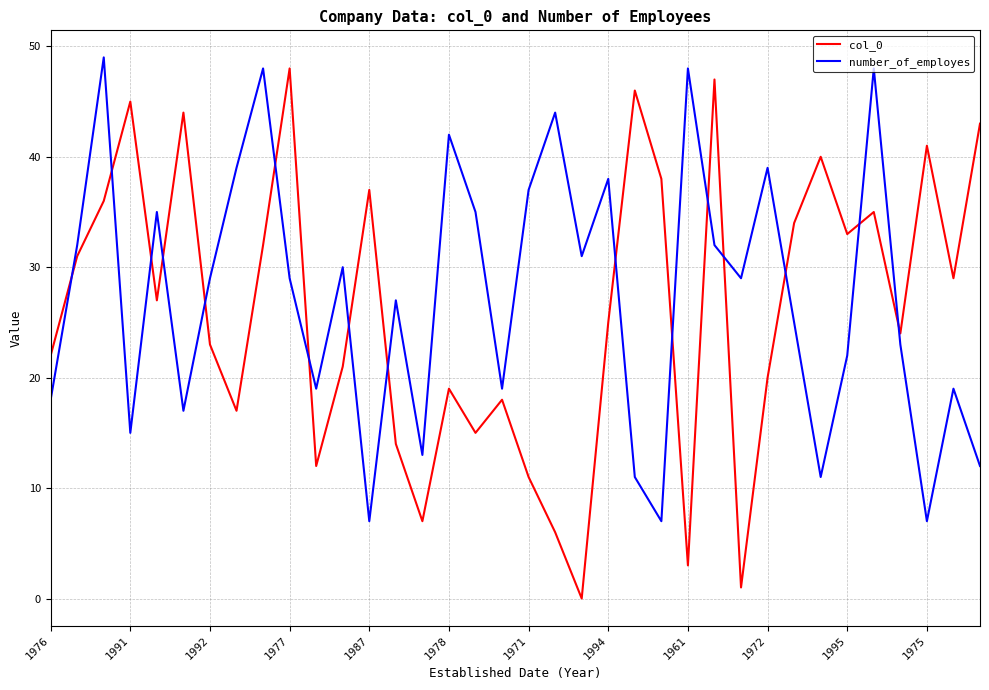

True or false: number_of_employes and col_0 intersect in this chart.

True